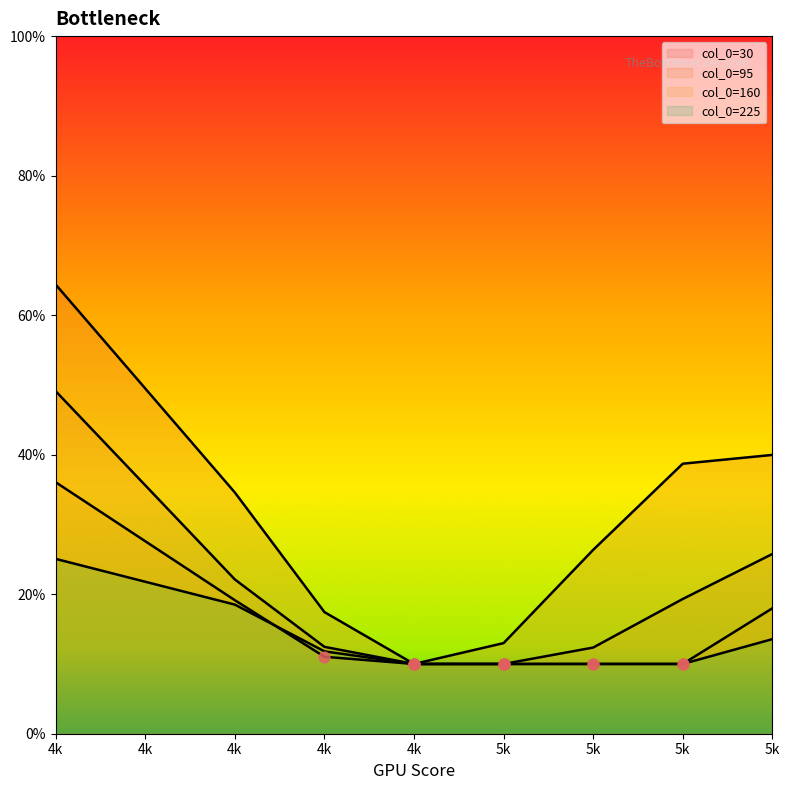

Which series reaches the minimum Y coordinate?

30